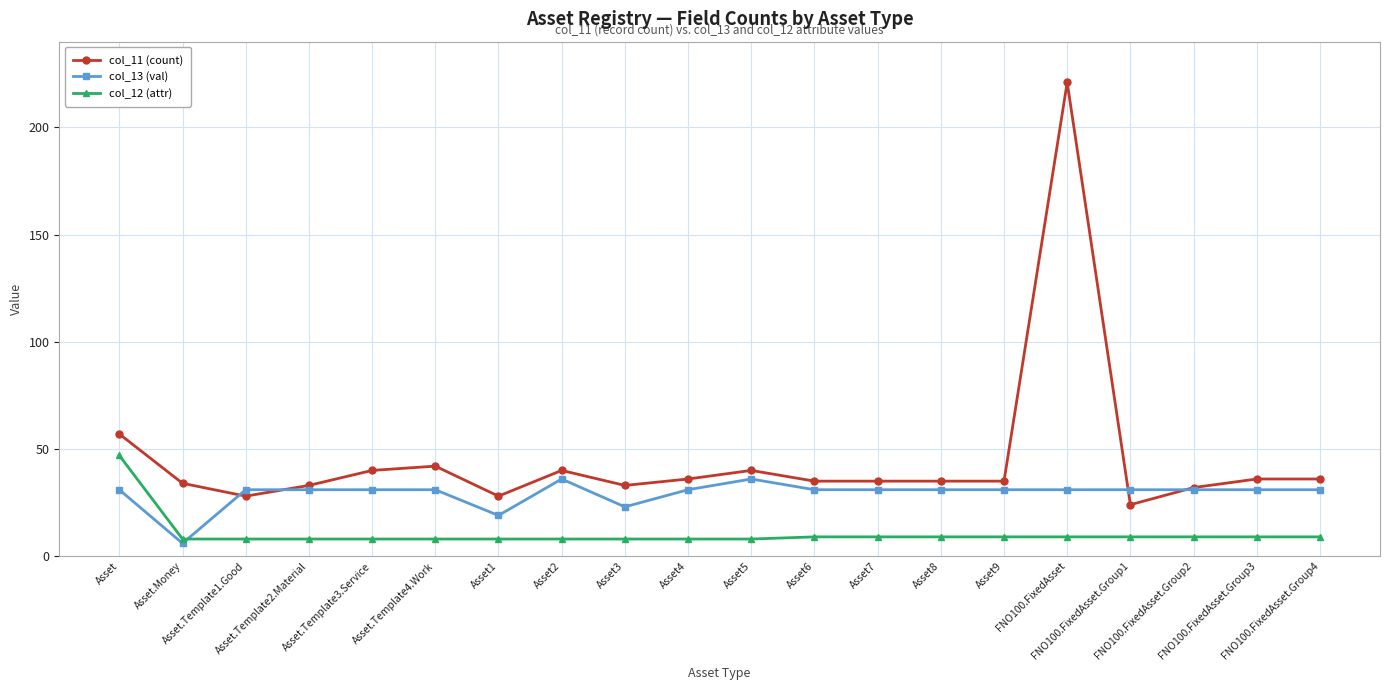

Which series has the largest total across all categories?

col_11 (count)